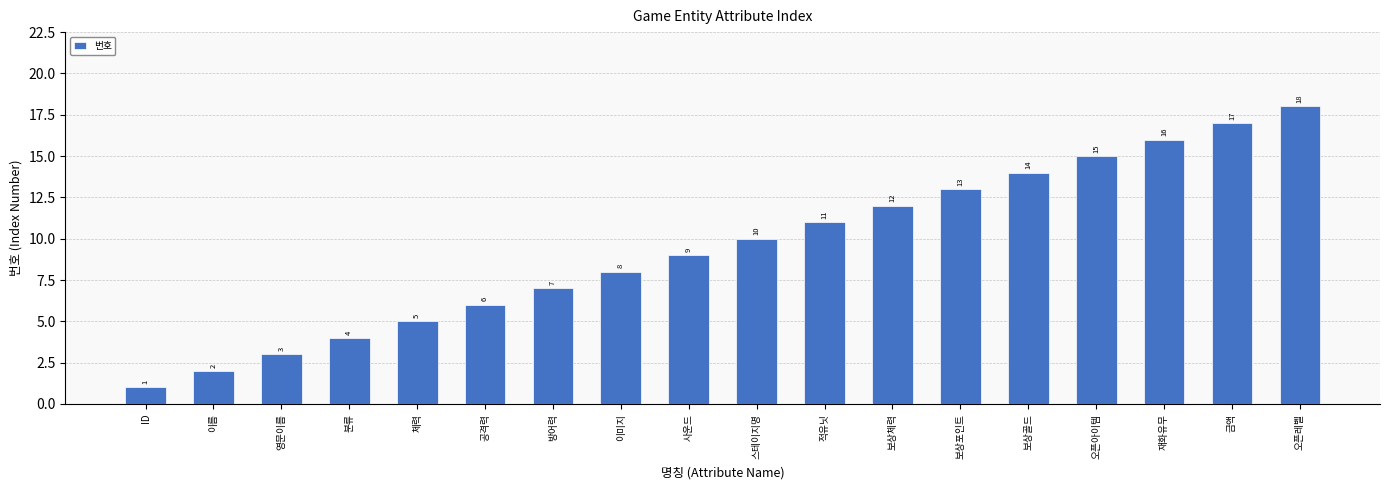

At which category does the chart reach its peak across all series?

오픈레벨